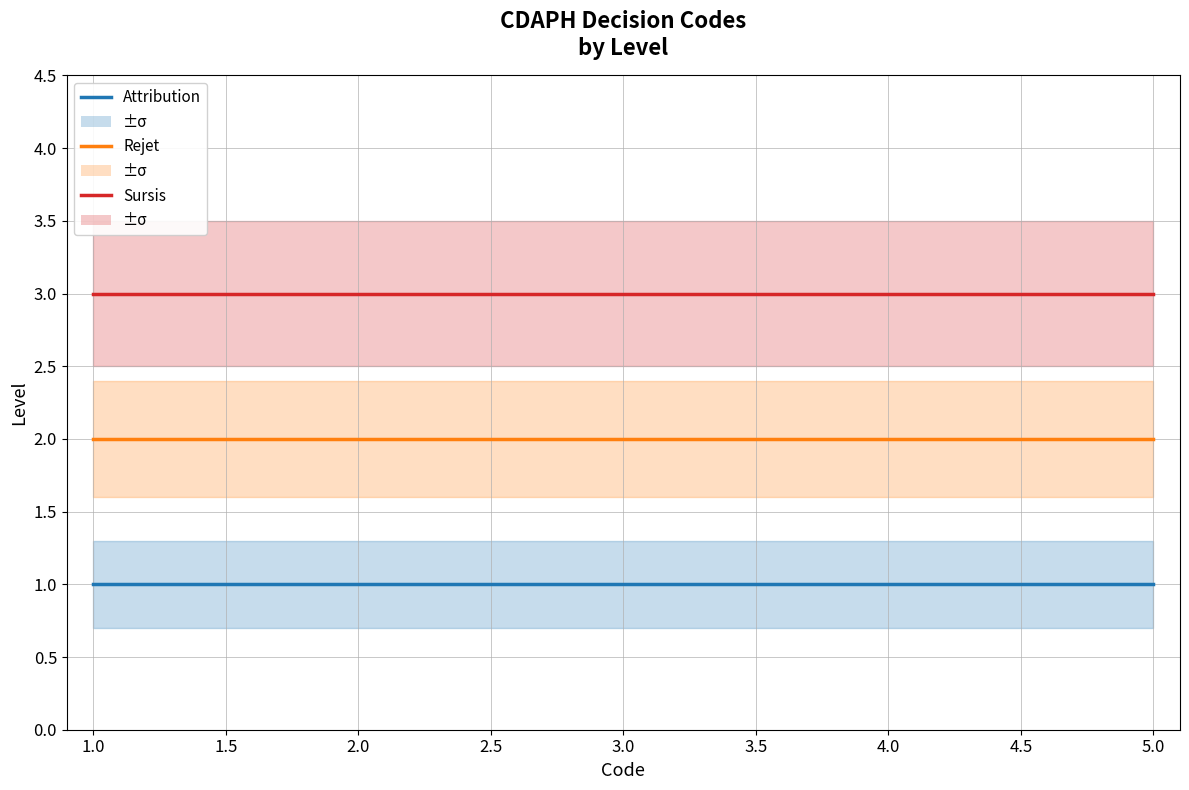

True or false: Attribution and Sursis cross at least once.

False